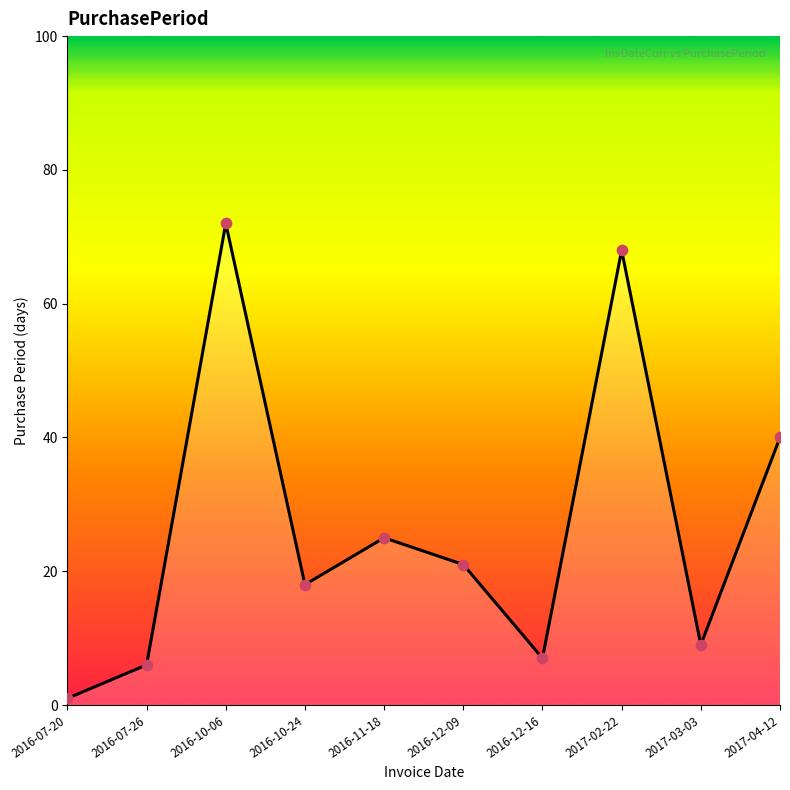

Which series reaches the minimum Y coordinate?

PurchasePeriod_line